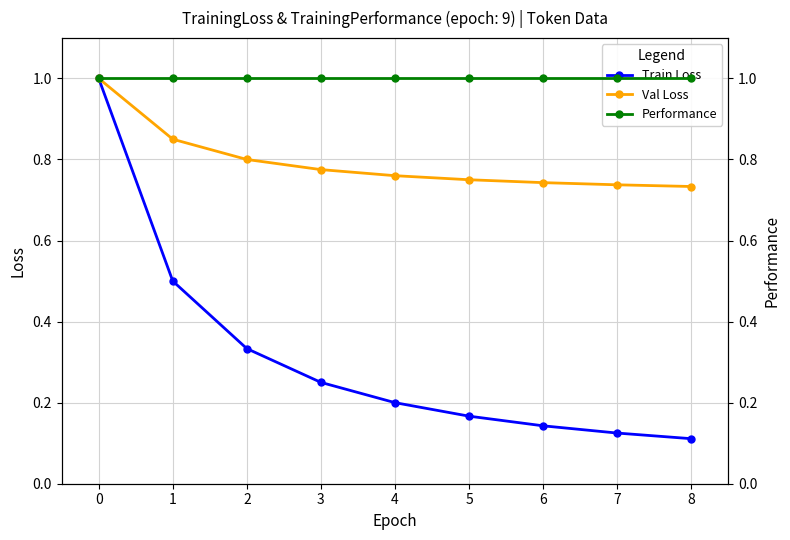

What is the sum of all Performance values?

9.0